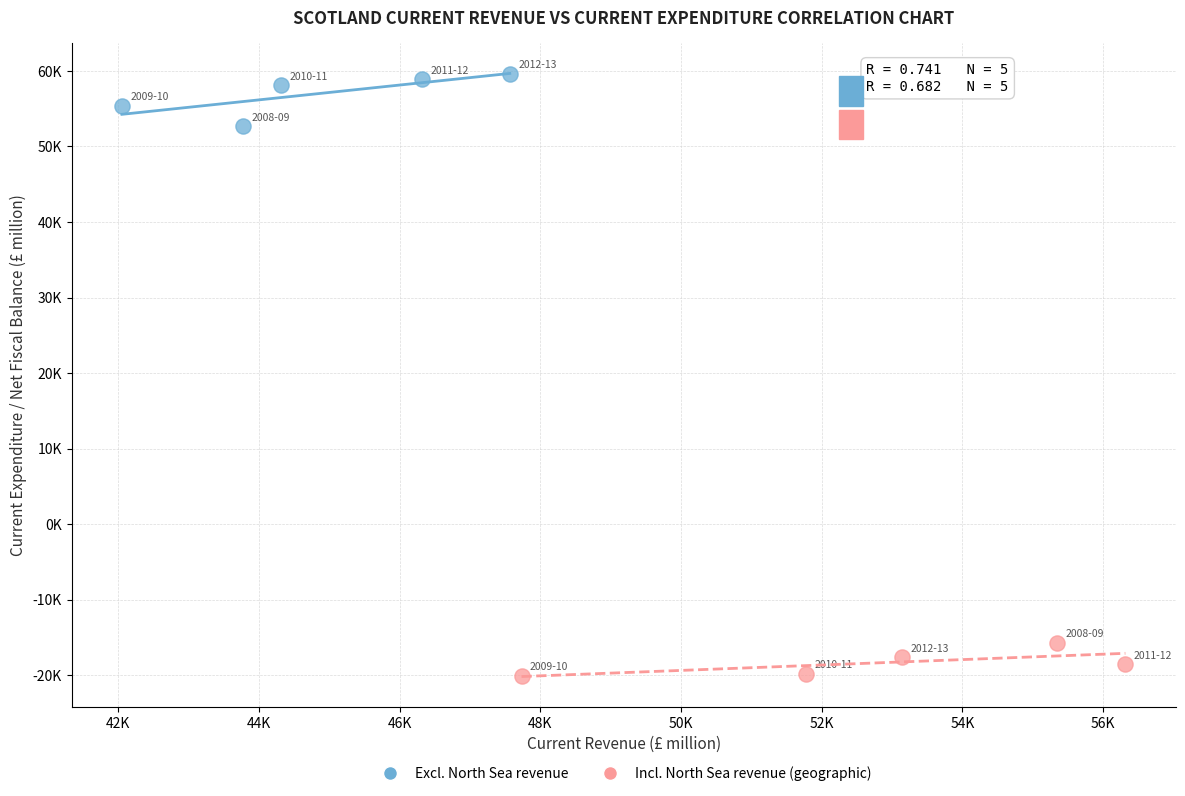

Which series reaches the minimum Y coordinate?

Incl. North Sea revenue (geographic)